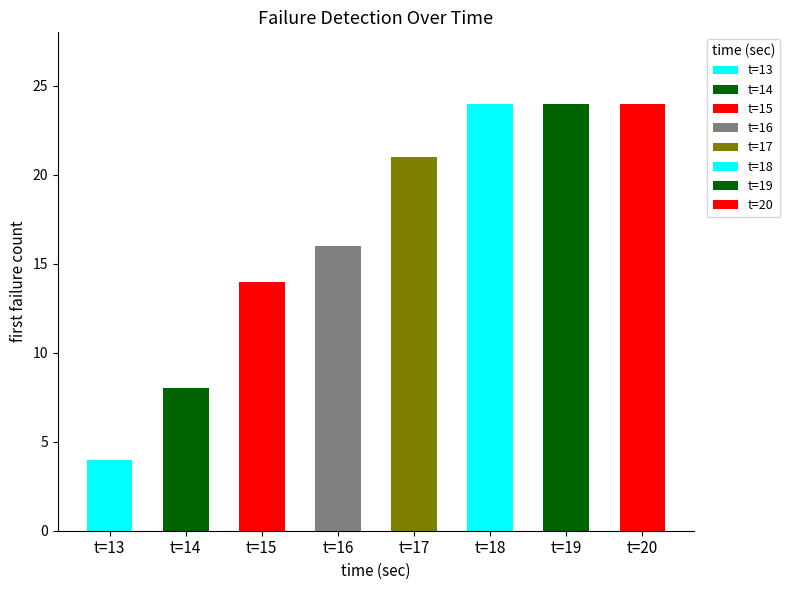

How many groups of bars are there?

8